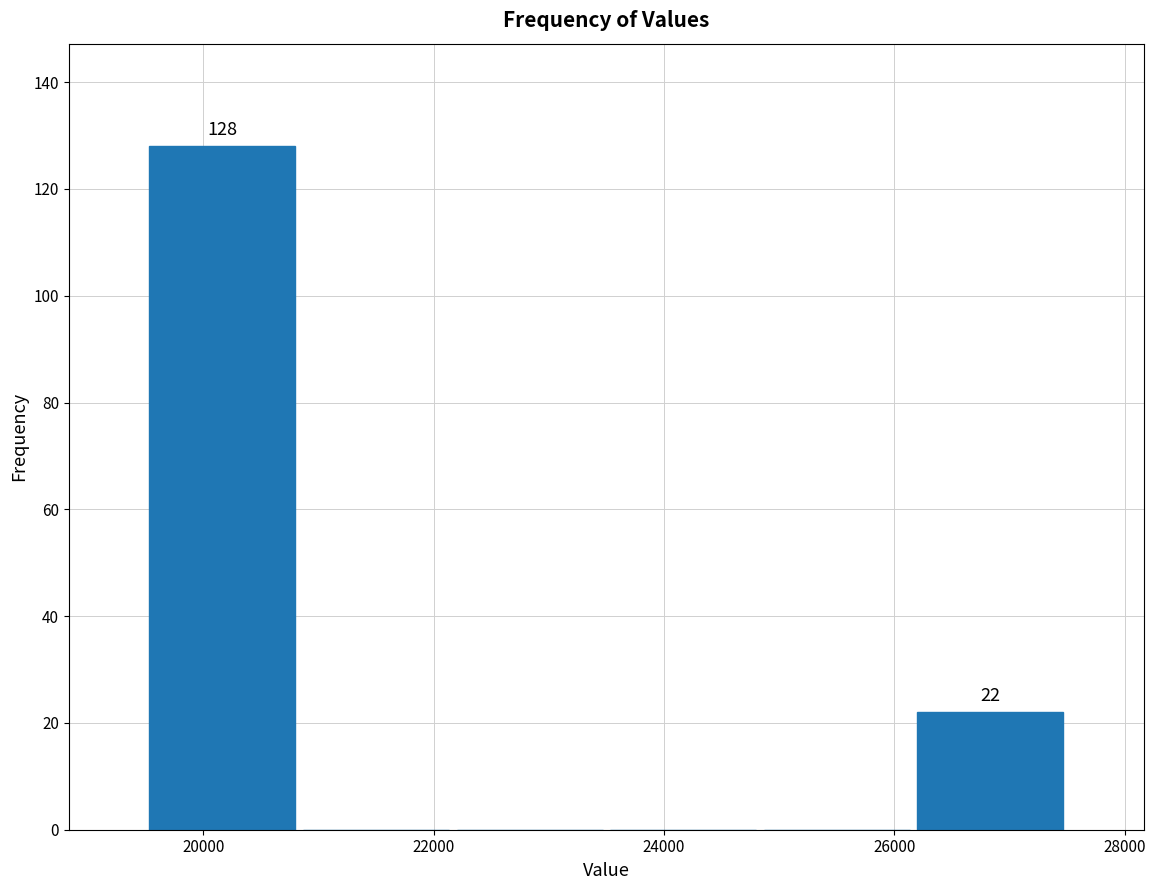

Which range on the x-axis has the tallest bar?

19600 to 20800